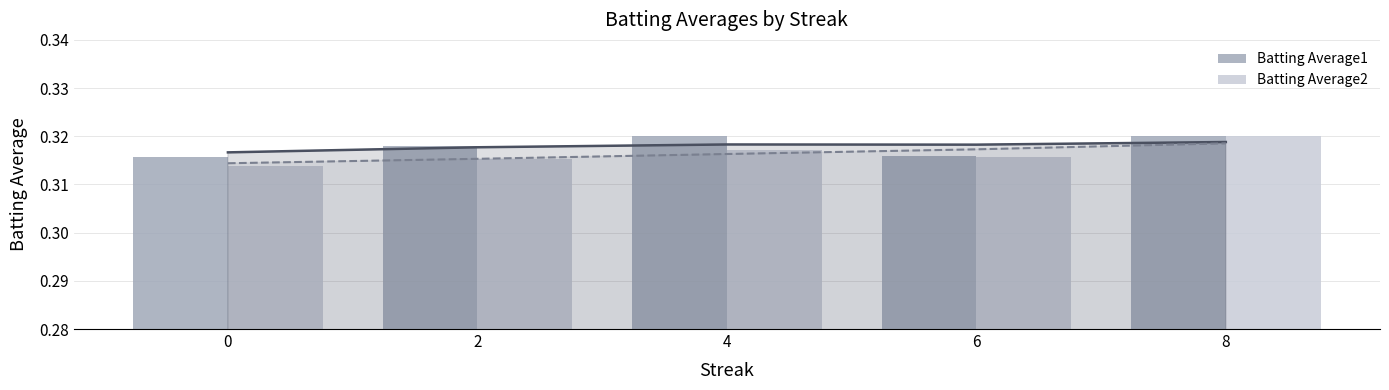

List the labels in order of Batting Average2 value, largest first.

8, 4, 6, 2, 0